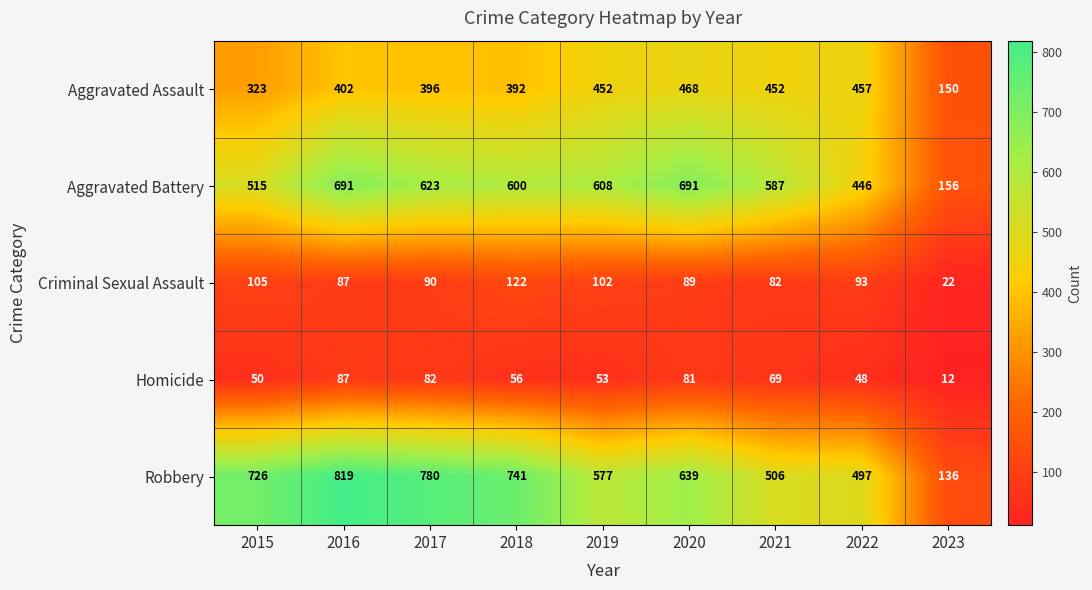

What is the lowest value of the Homicide series?

12